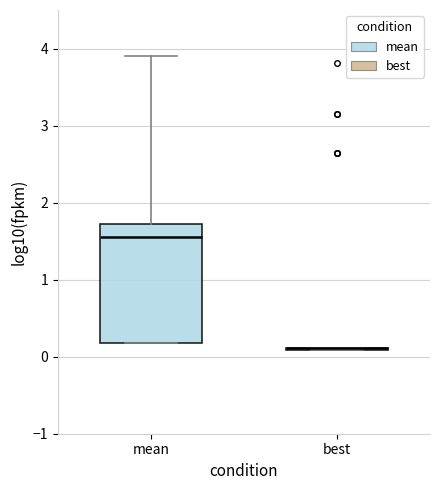

Reading left to right, transcribe this box plot: for each box, give where its median line is, the range the box spans, and where its two whiskers end, as read against the y-axis. The values are not printed on the chart, so give them approximately, as read against the axis.

mean: median 1.6, box 0.2 to 1.7, whiskers 0.2 to 3.9
best: box collapsed to a line at 0.1, whiskers 0.1 to 0.1